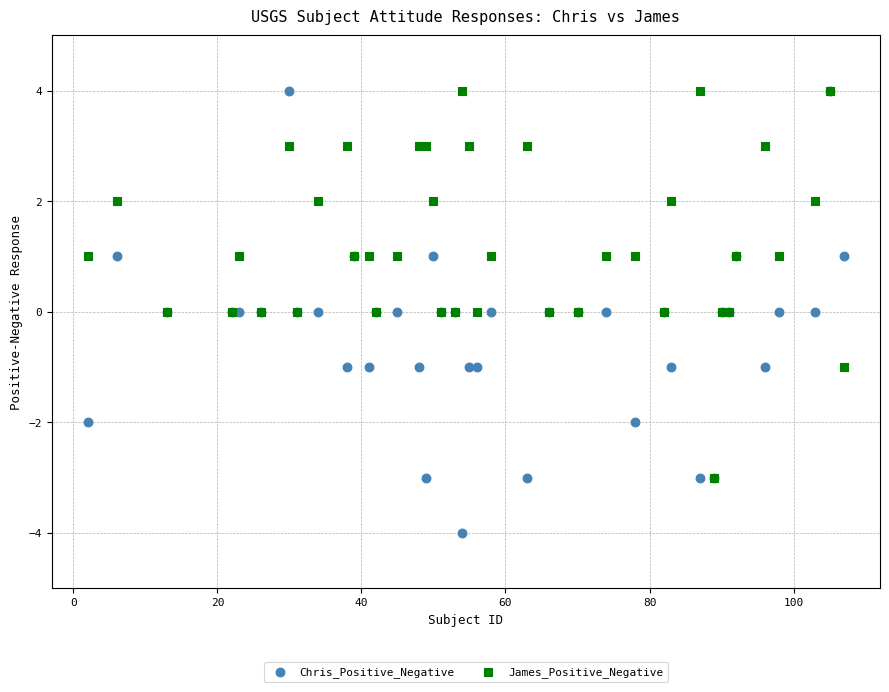

Which series reaches the minimum Y coordinate?

Chris_Positive_Negative